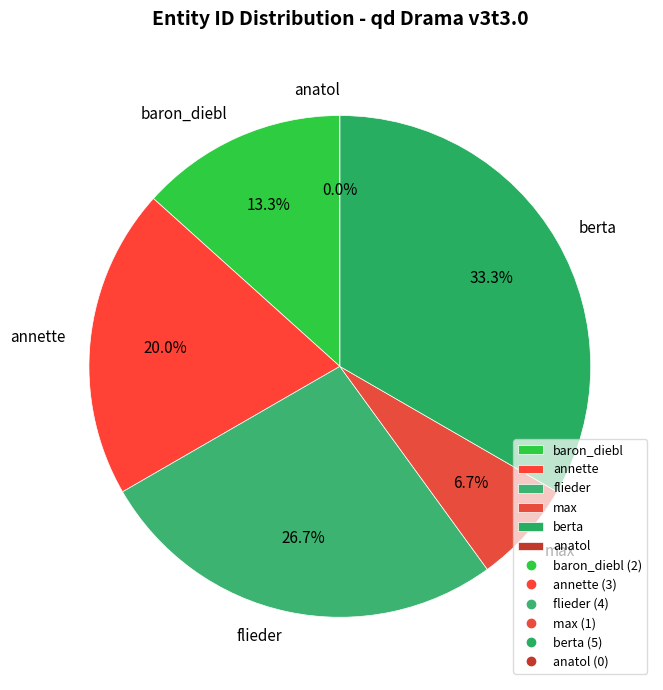

To the nearest percent, what percentage of the pie is berta?

33%